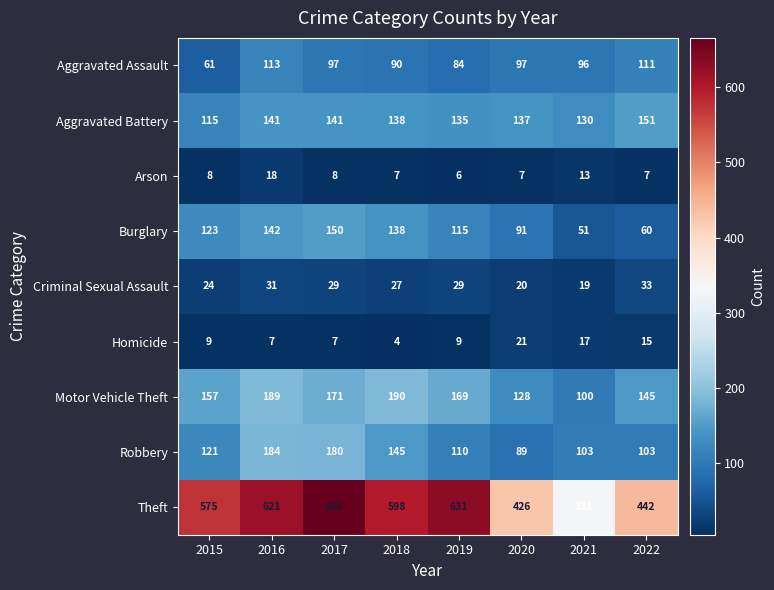

Which category has the lowest value in the Aggravated Battery series?

2015